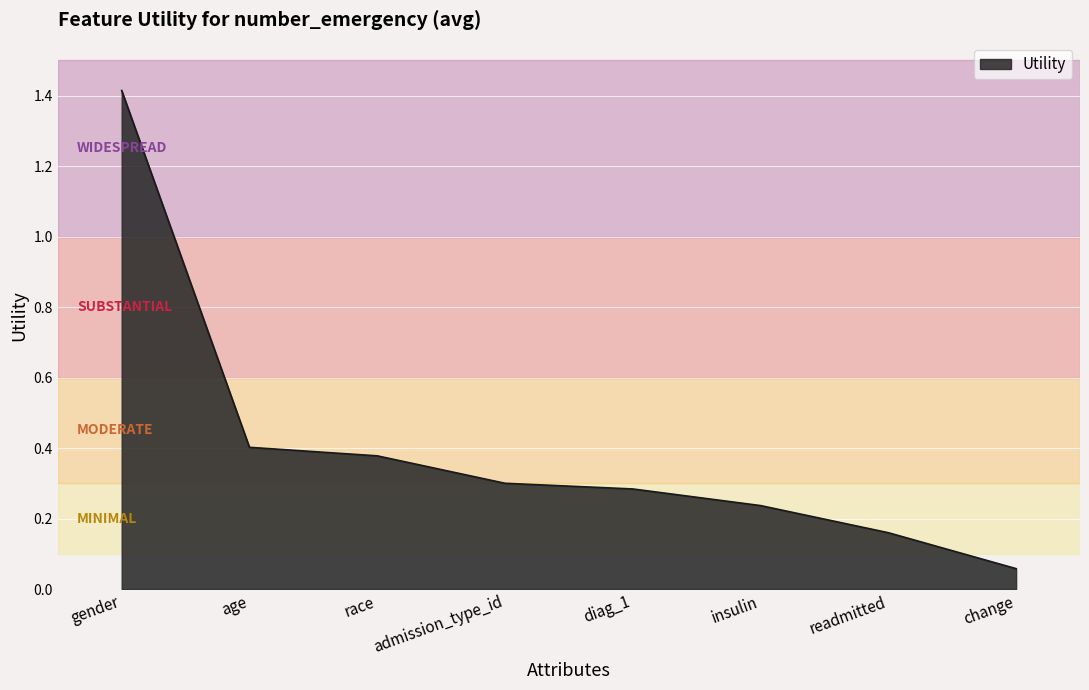

What position from the right is admission_type_id?

5